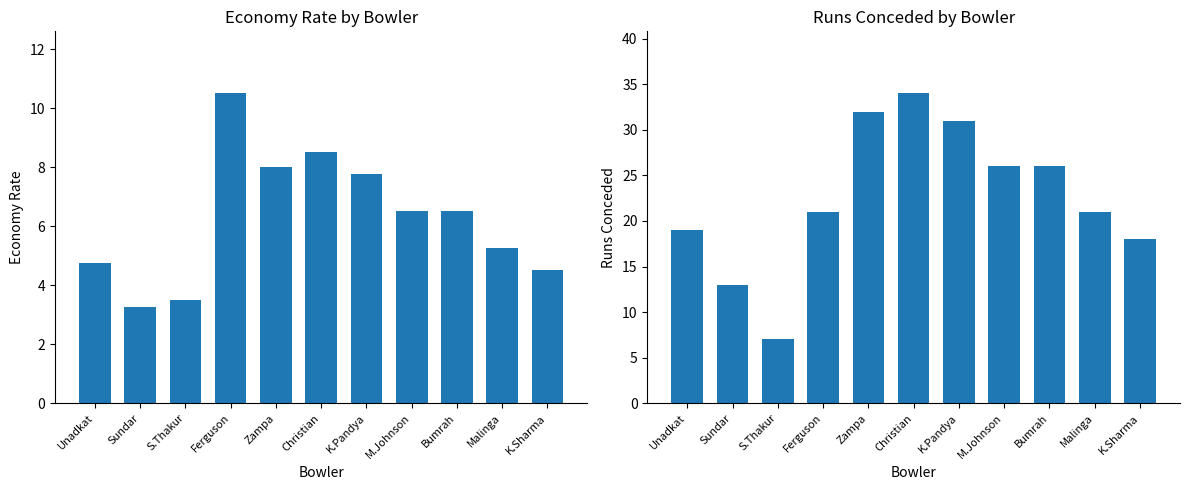

What is the spread (max minus min) of values at S.Thakur?

3.5